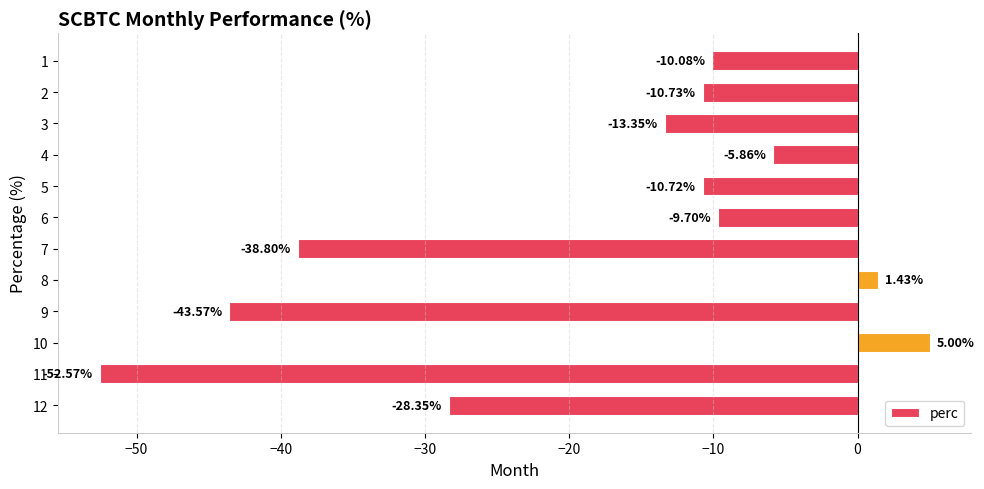

List the labels in order of value, smallest first.

11, 9, 7, 12, 3, 2, 5, 1, 6, 4, 8, 10